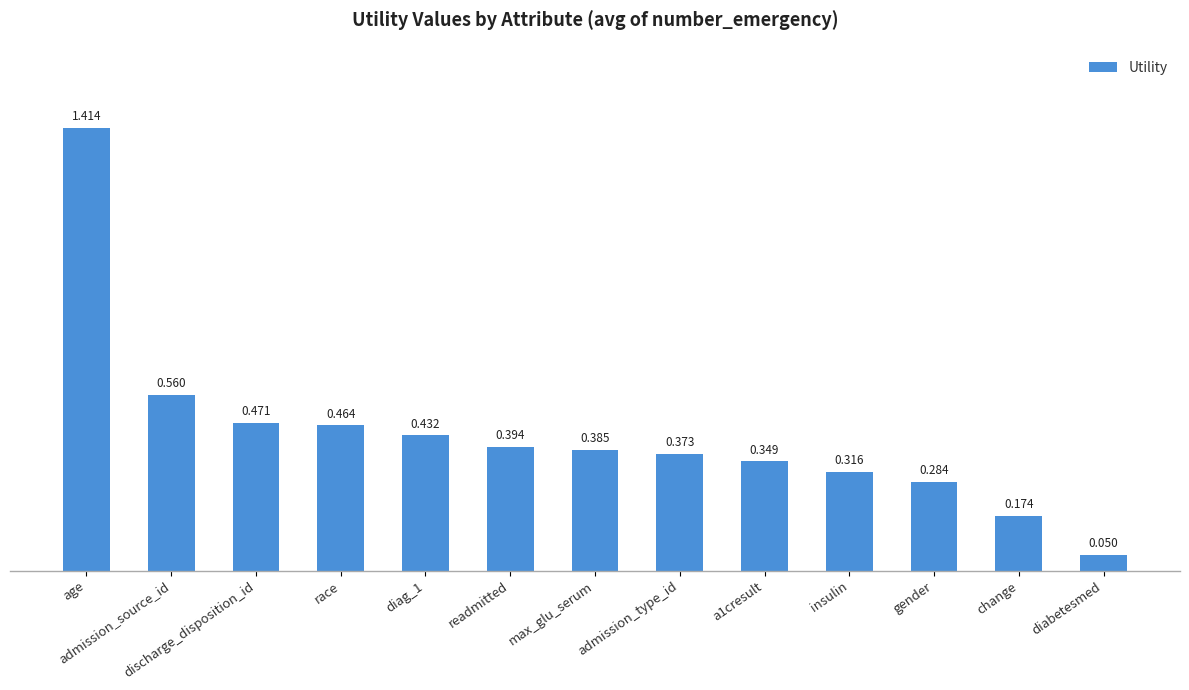

At which label is the value closest to 0?

diabetesmed